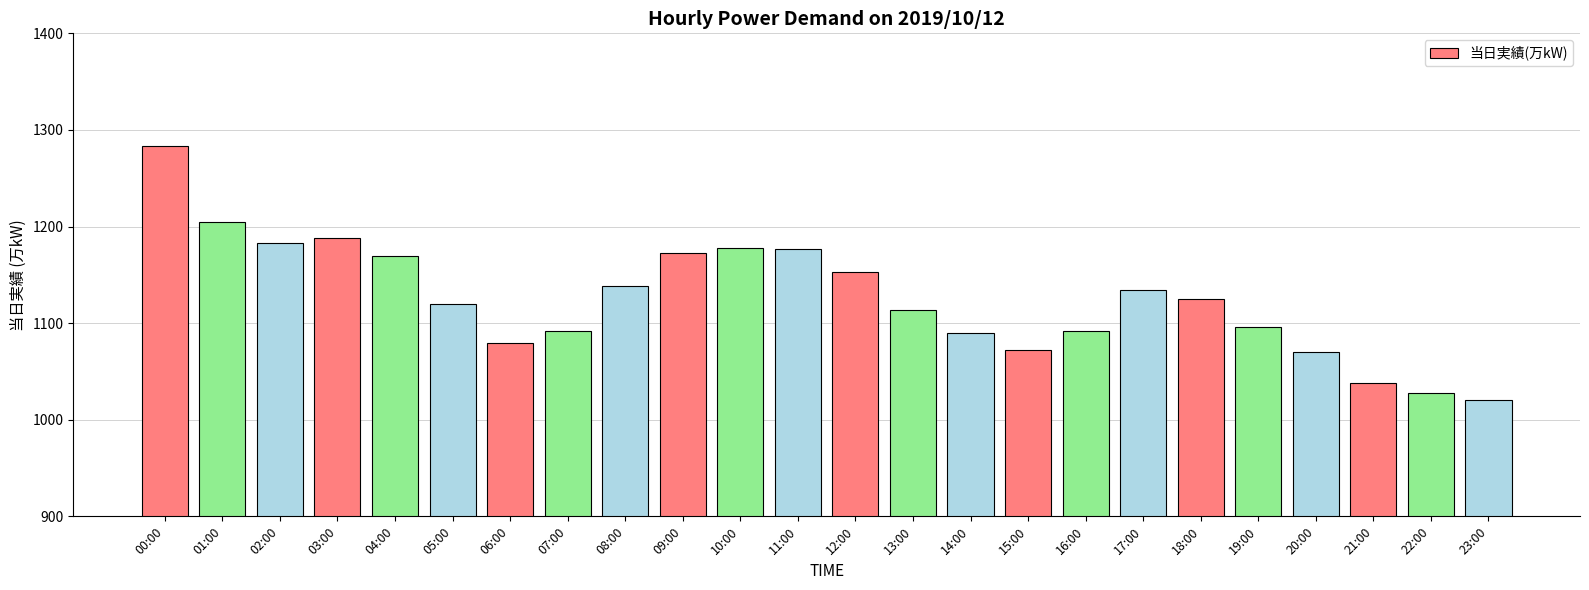

What is the value of the 15th bar from the left?

1090